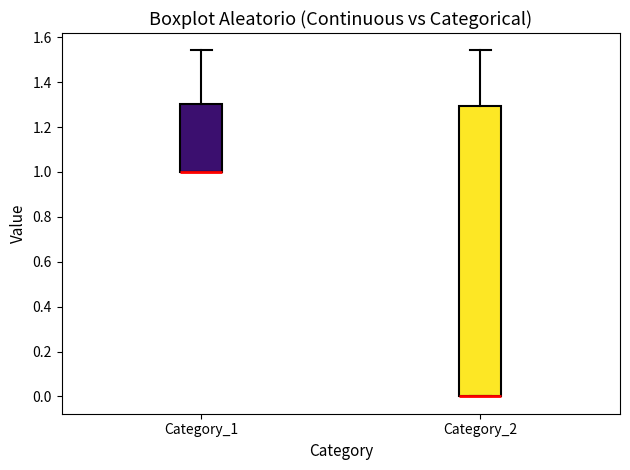

Reading left to right, transcribe this box plot: for each box, give where its median line is, the range the box spans, and where its two whiskers end, as read against the y-axis. The values are not printed on the chart, so give them approximately, as read against the axis.

Category_1: median 1.00 (drawn on the box's lower edge), box 1.00 to 1.30, whiskers 1.00 to 1.54
Category_2: median 0.00 (drawn on the box's lower edge), box 0.00 to 1.30, whiskers 0.00 to 1.54